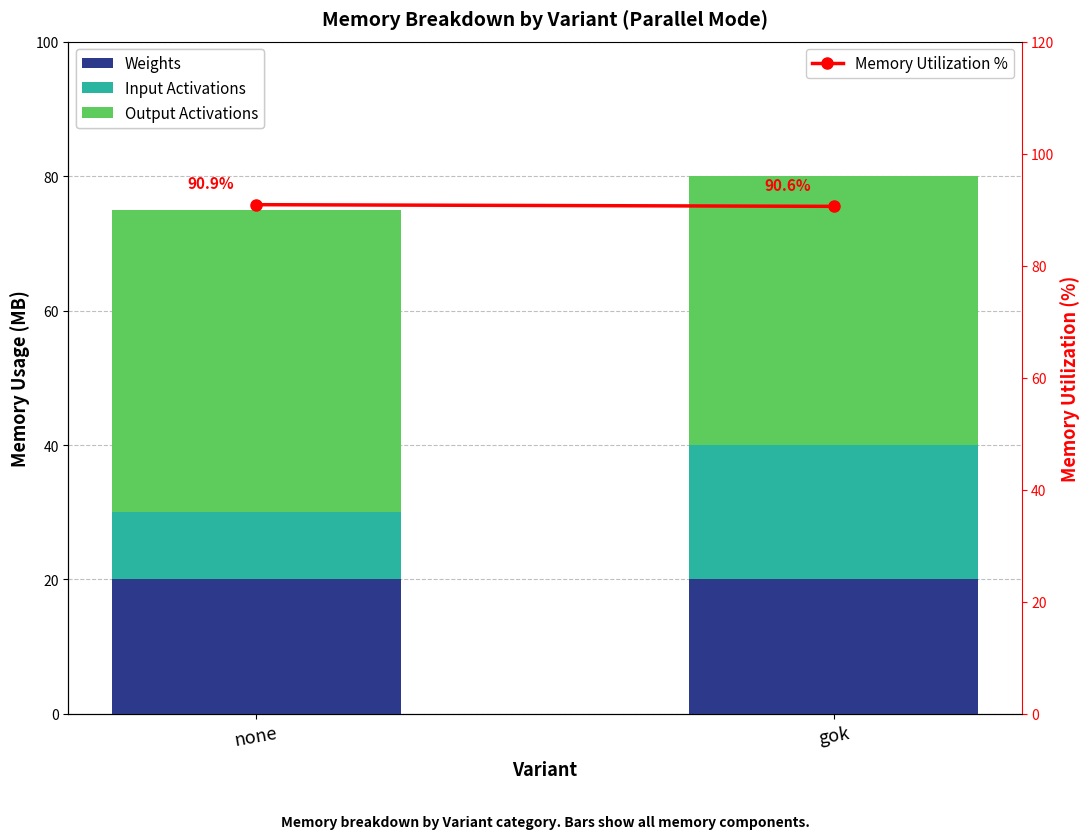

Reading left to right, what are all the values shown in this chart?

Weights: 20.0	20.0
Input Activations: 10.0	20.0
Output Activations: 45.0	40.0
Memory Utilization %: 90.9	90.6